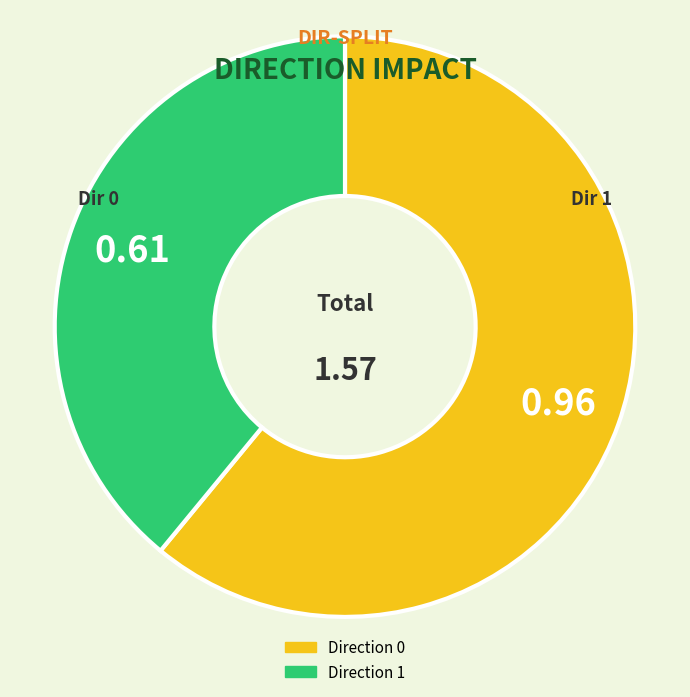

Is there a majority slice in this chart?

Yes